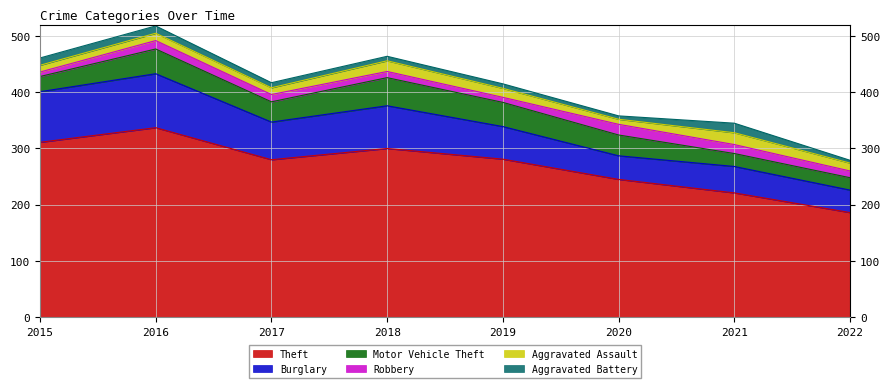

Rank the categories by Motor Vehicle Theft value from lowest to highest.

2022, 2021, 2015, 2017, 2020, 2019, 2016, 2018